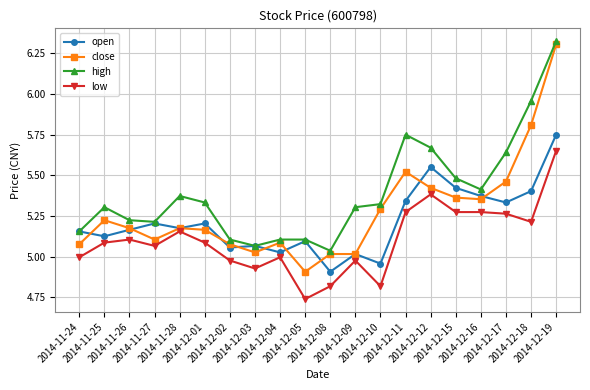

Which series has the widest spread of values?

close